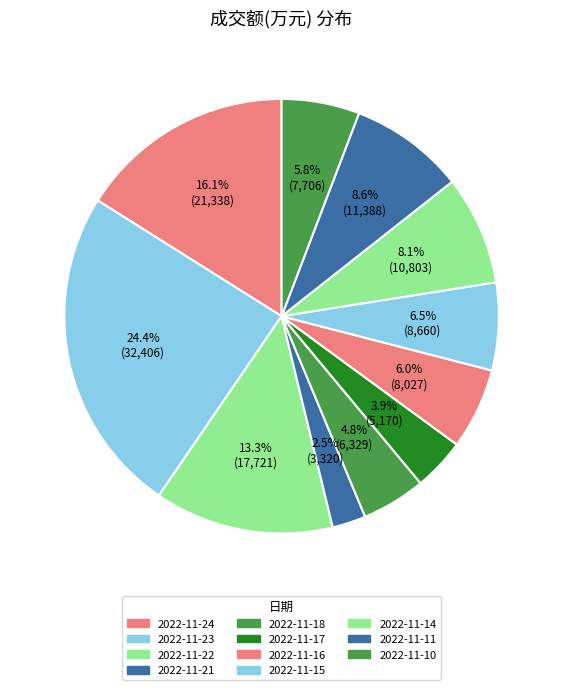

What is the ratio of the value at 2022-11-10 to the value at 2022-11-11?

0.7